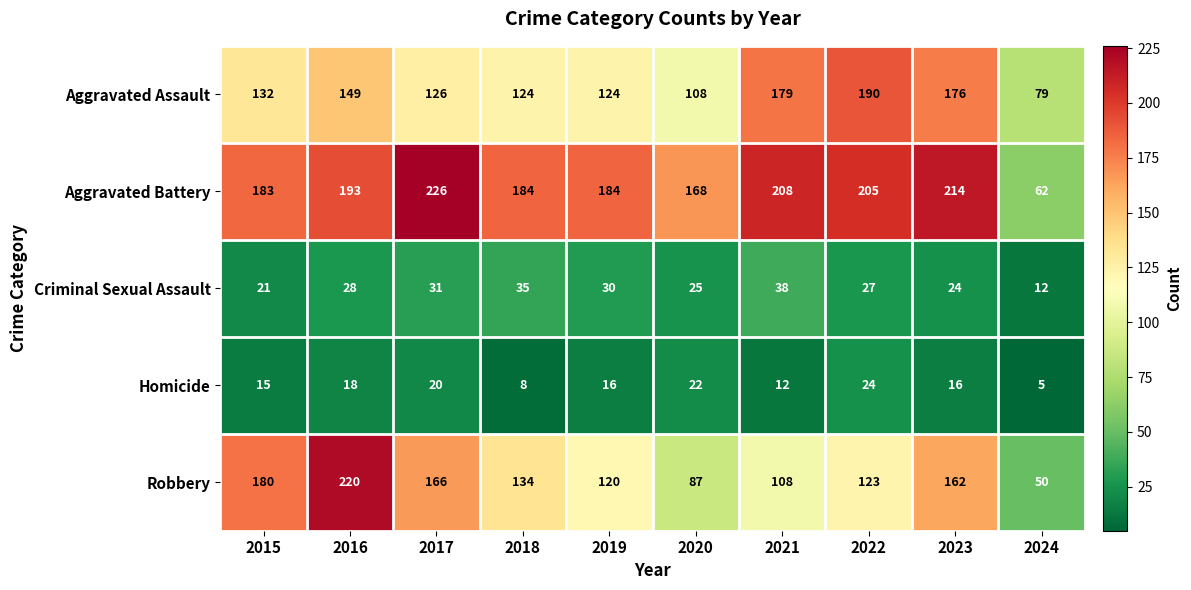

What is the total value across all series at 2016?

608